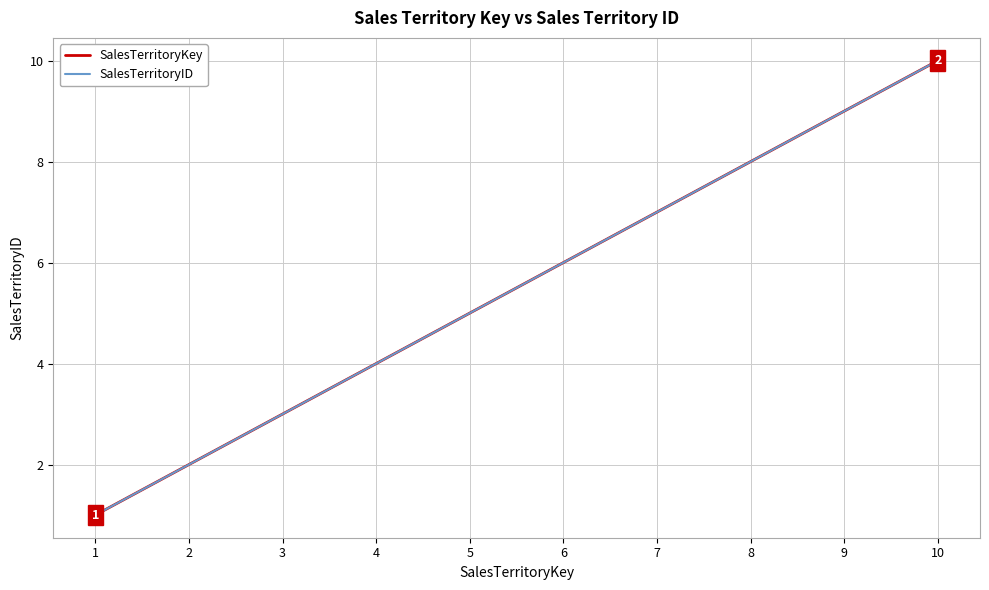

Does the chart display data point markers on the line(s)?

No